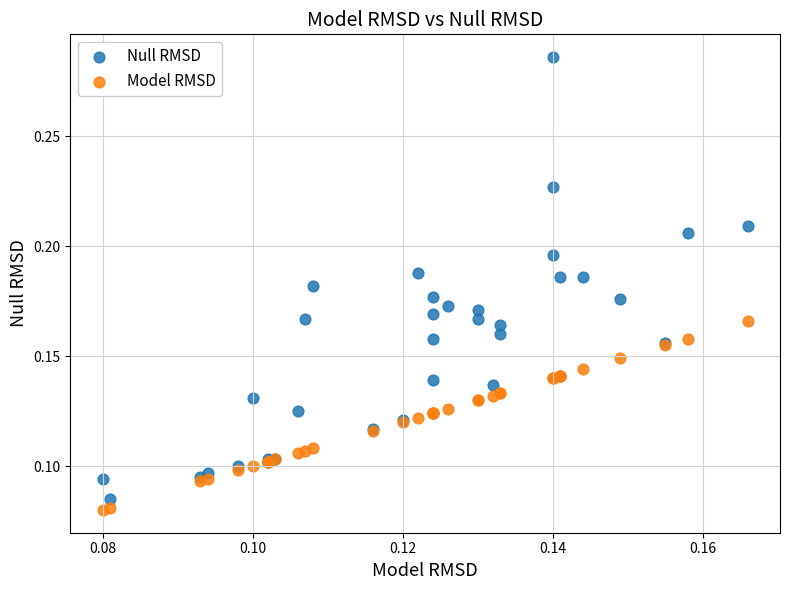

Which series has the widest spread of Y values?

Null RMSD